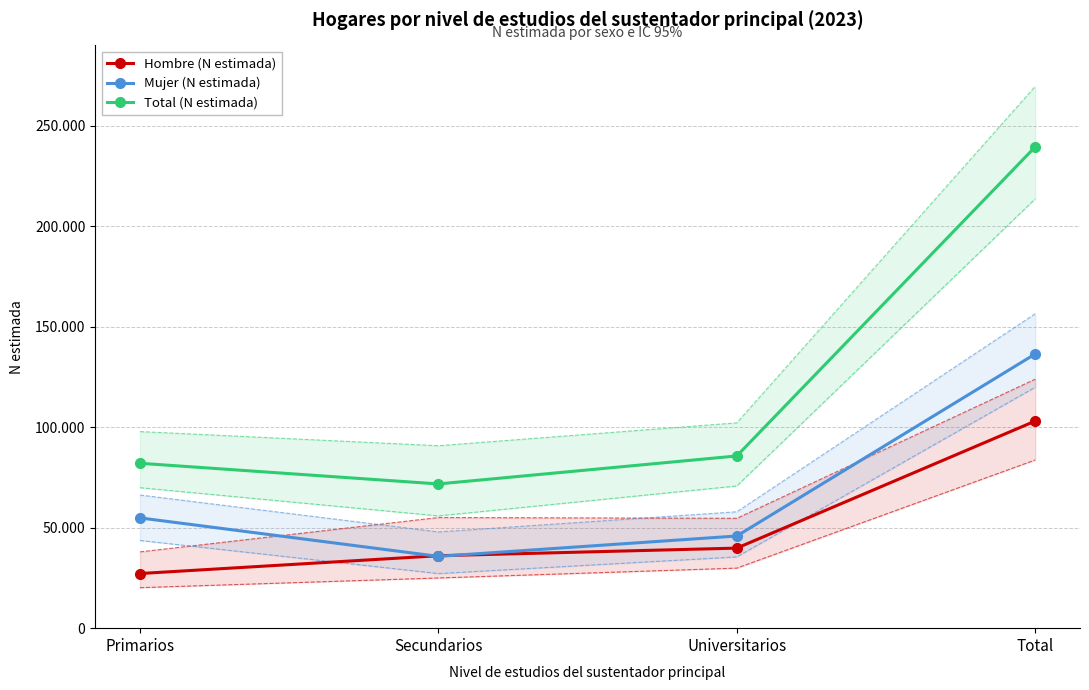

How many interior local valleys does the Total (N estimada) series have?

1